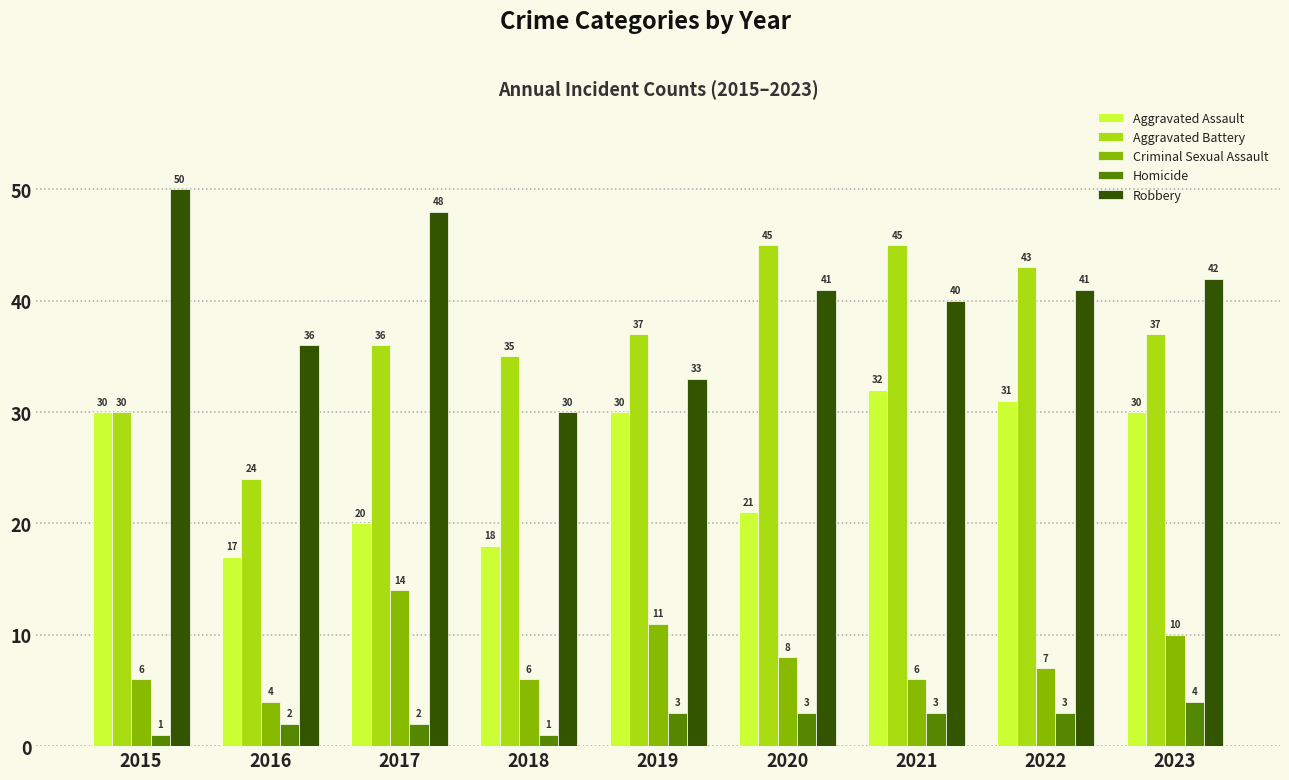

How many data points in Homicide are less than 3?

4